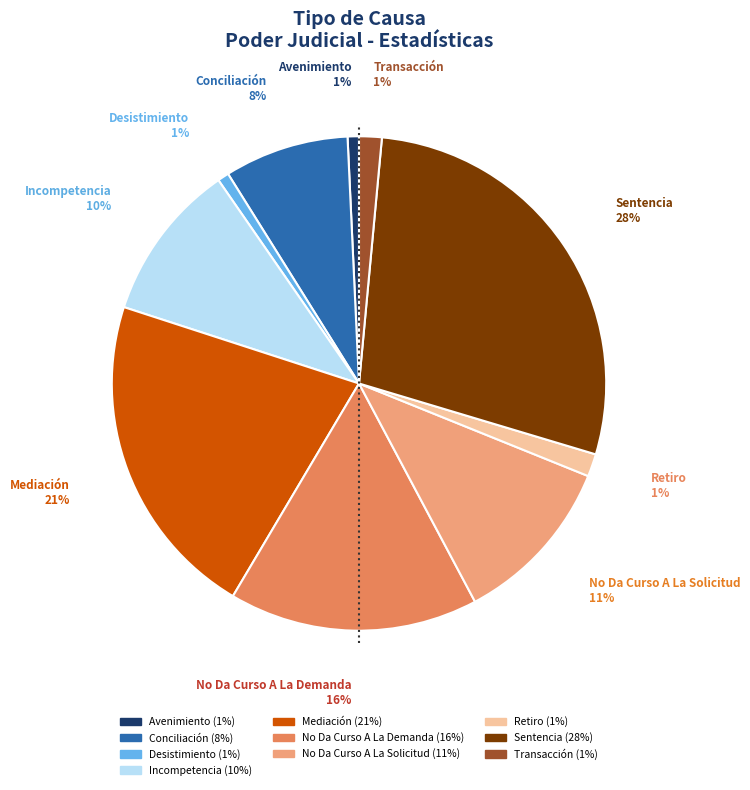

Which has a higher value, Sentencia or No Da Curso A La Demanda?

Sentencia